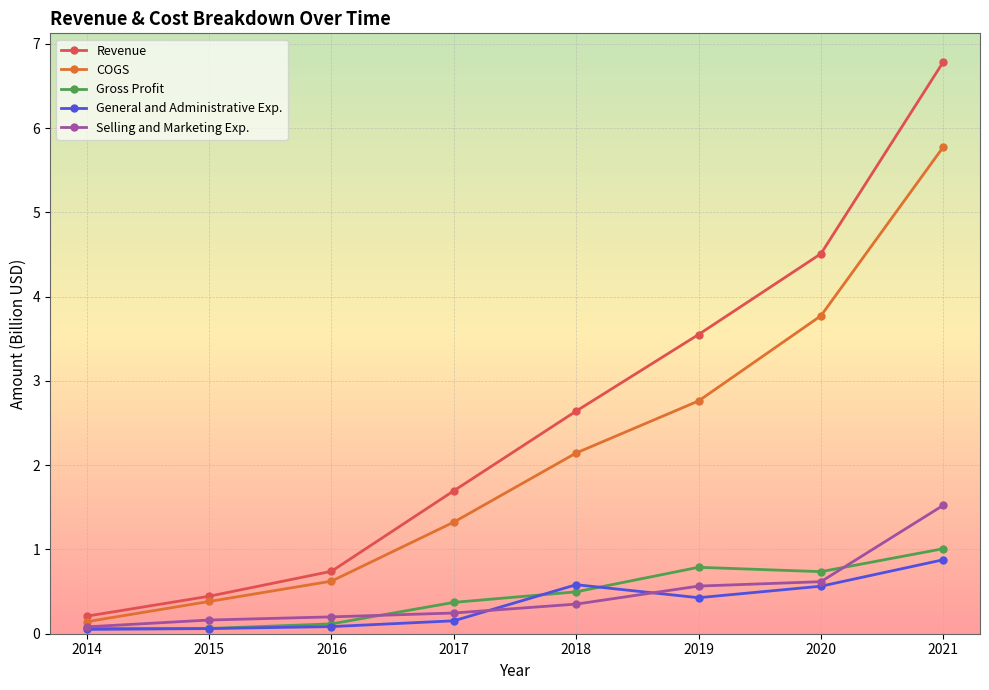

Reading left to right, transcribe all the data shown in this chart.

Revenue: 2014=0.2	2015=0.4	2016=0.7	2017=1.7	2018=2.6	2019=3.6	2020=4.5	2021=6.8
COGS: 2014=0.1	2015=0.4	2016=0.6	2017=1.3	2018=2.1	2019=2.8	2020=3.8	2021=5.8
Gross Profit: 2014=0.1	2015=0.1	2016=0.1	2017=0.4	2018=0.5	2019=0.8	2020=0.7	2021=1.0
General and Administrative Exp.: 2014=0.1	2015=0.1	2016=0.1	2017=0.2	2018=0.6	2019=0.4	2020=0.6	2021=0.9
Selling and Marketing Exp.: 2014=0.1	2015=0.2	2016=0.2	2017=0.2	2018=0.4	2019=0.6	2020=0.6	2021=1.5